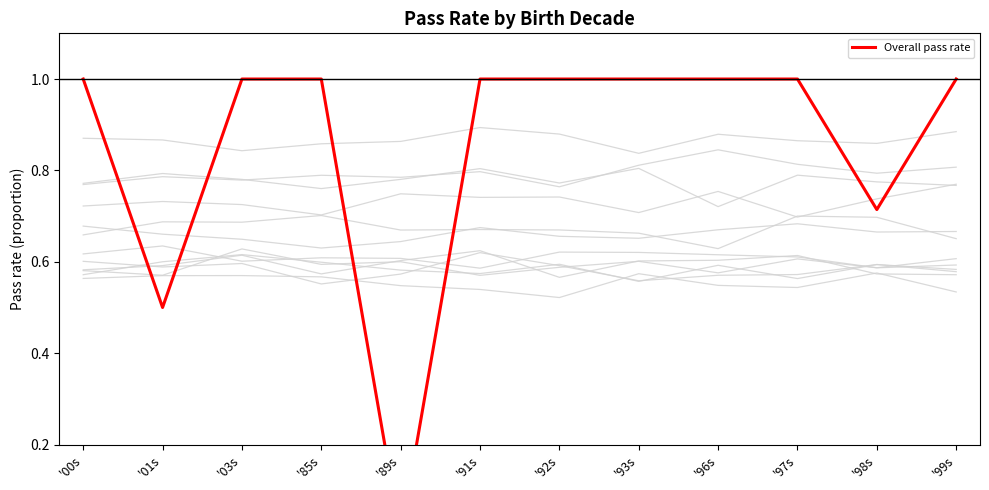

True or false: the data shows 1.7 at '03s.

False